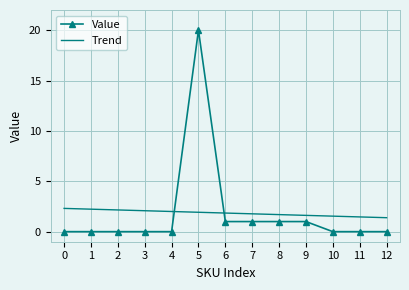

After their last crossing, which series has the higher values: Value or Trend?

Trend